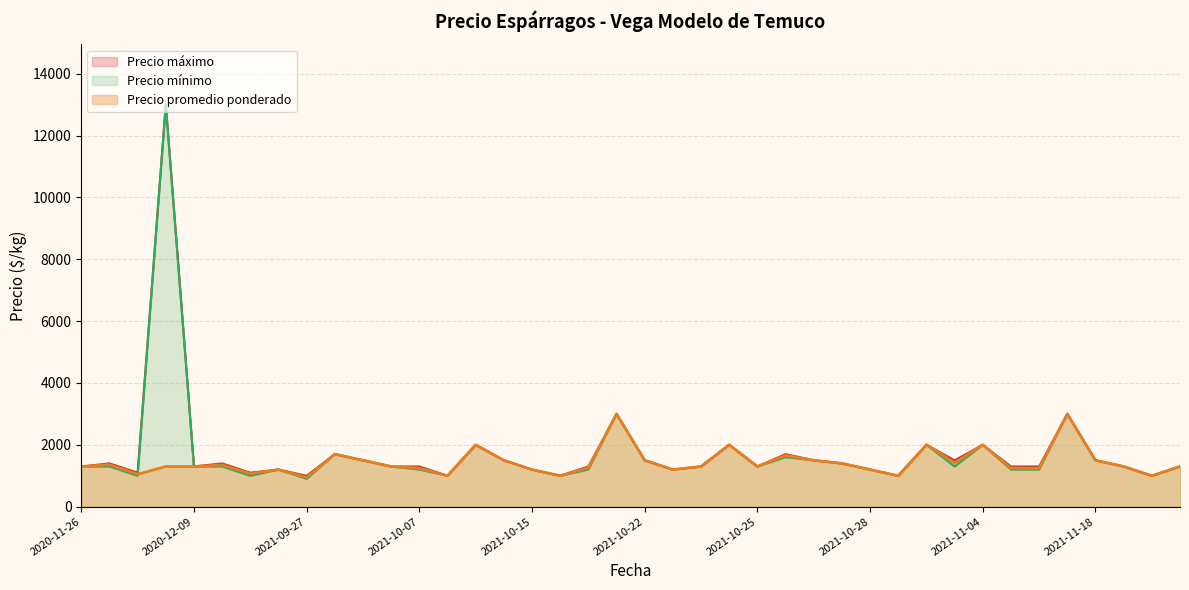

At 2021-10-28, list the series in order from smallest to largest.

Precio promedio ponderado, Precio minimo, Precio maximo